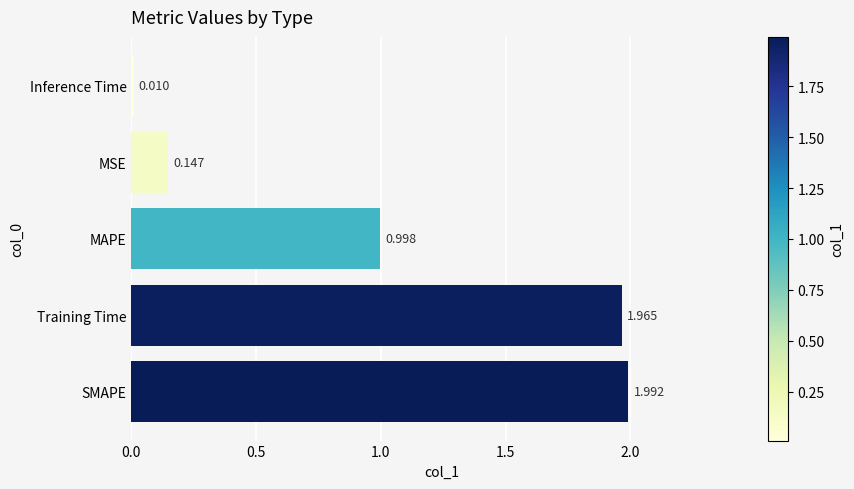

Between Training Time and Inference Time, which is larger?

Training Time